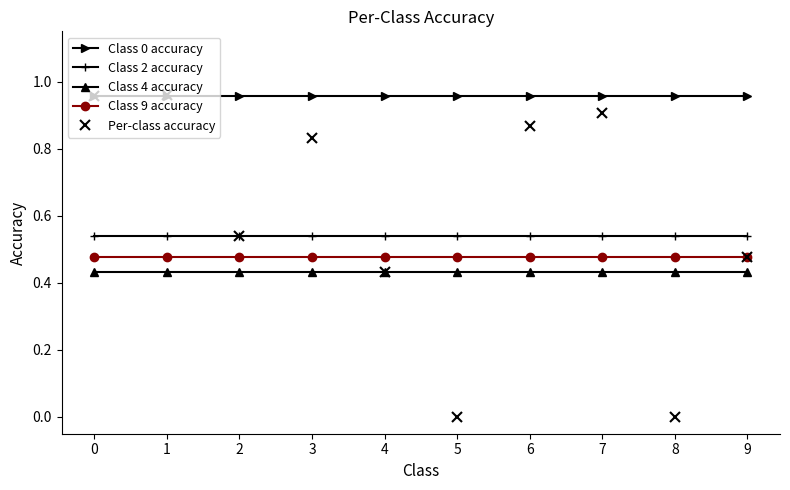

The value of Per-class accuracy at 5 is -0.6. True or false?

False